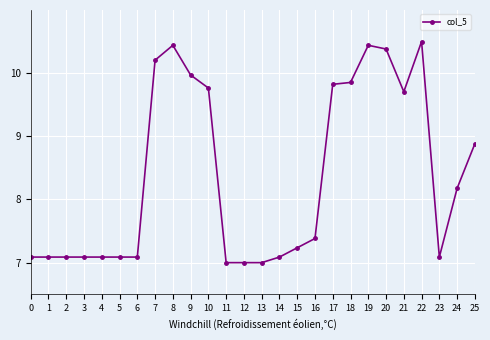

At which category does the chart reach its peak across all series?

22